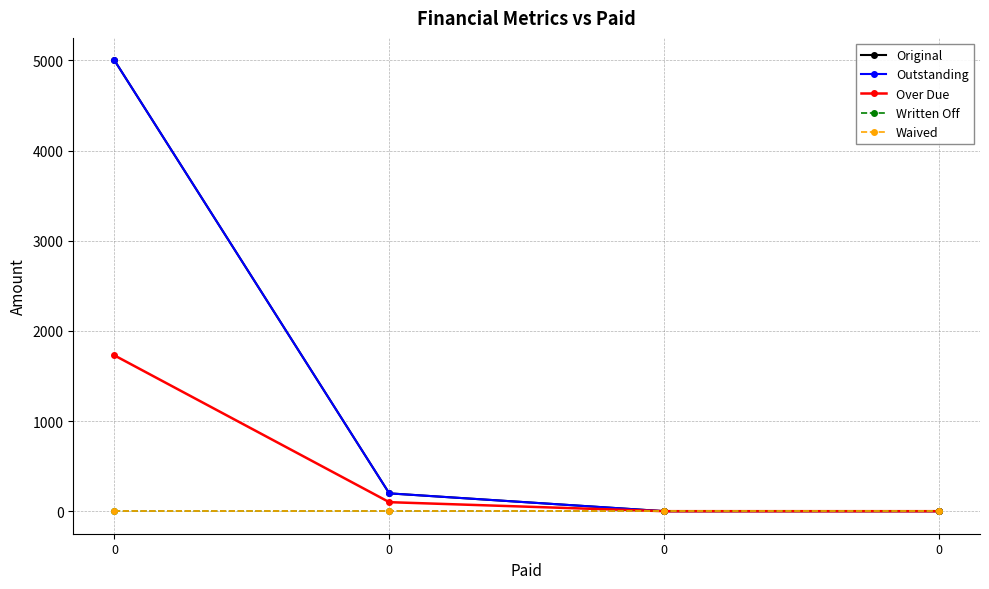

Does the chart have visible grid lines?

Yes